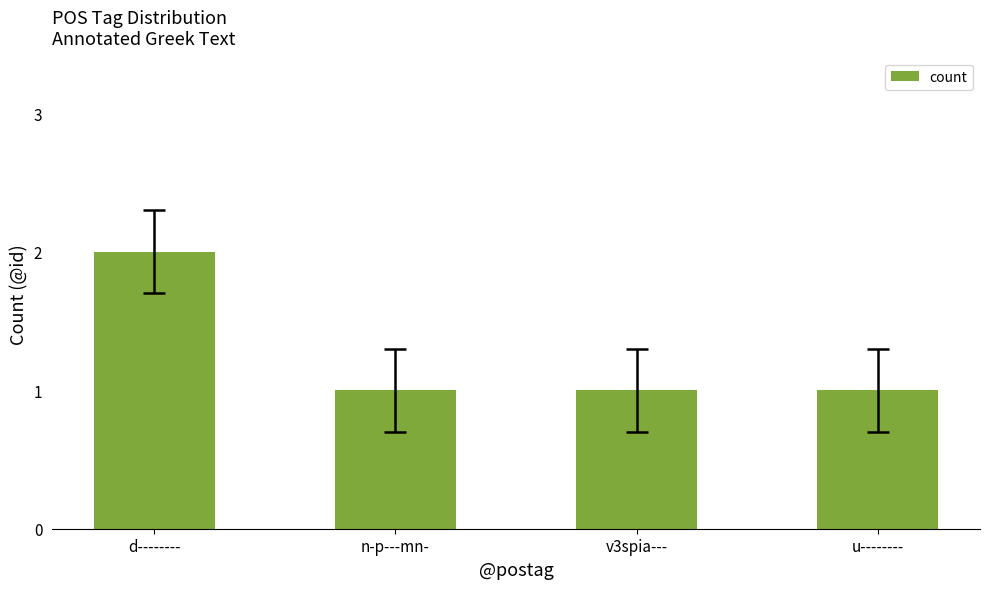

Are the bars grouped side by side (vs. stacked)?

No